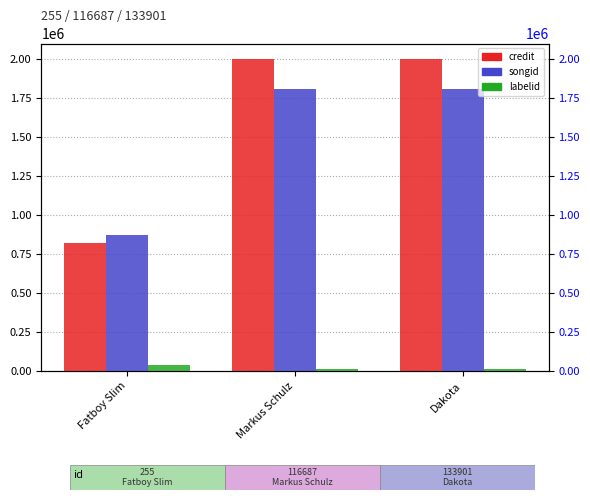

True or false: labelid has a value of 10384 at Dakota.

True